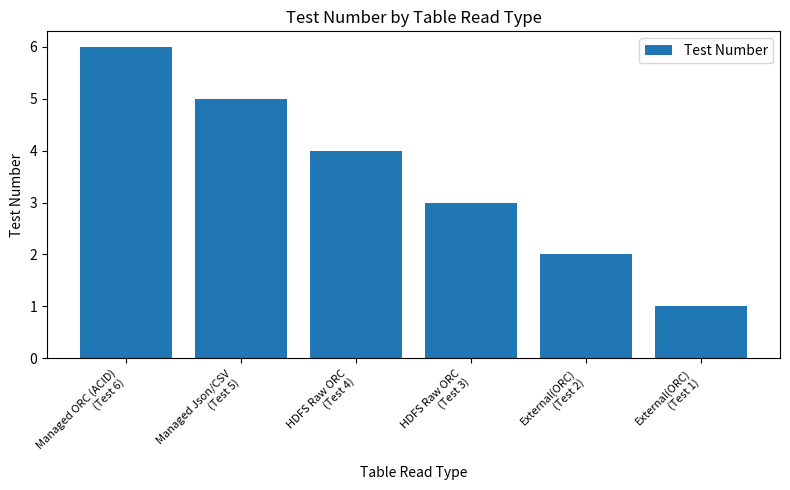

The chart shows a value of 6 at Managed ORC (ACID)
(Test 6). True or false?

True